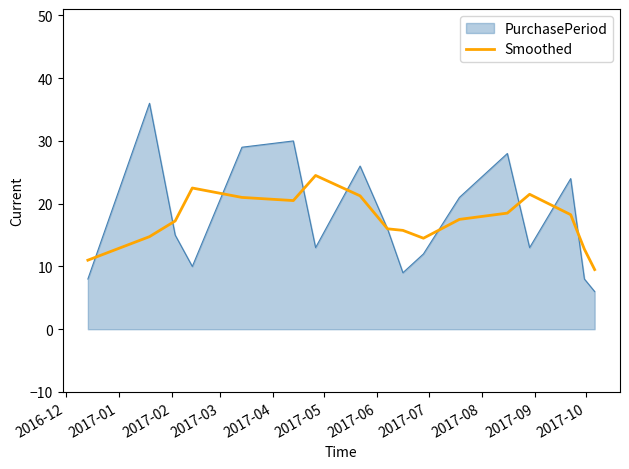

Which series has the largest range (max minus min)?

PurchasePeriod